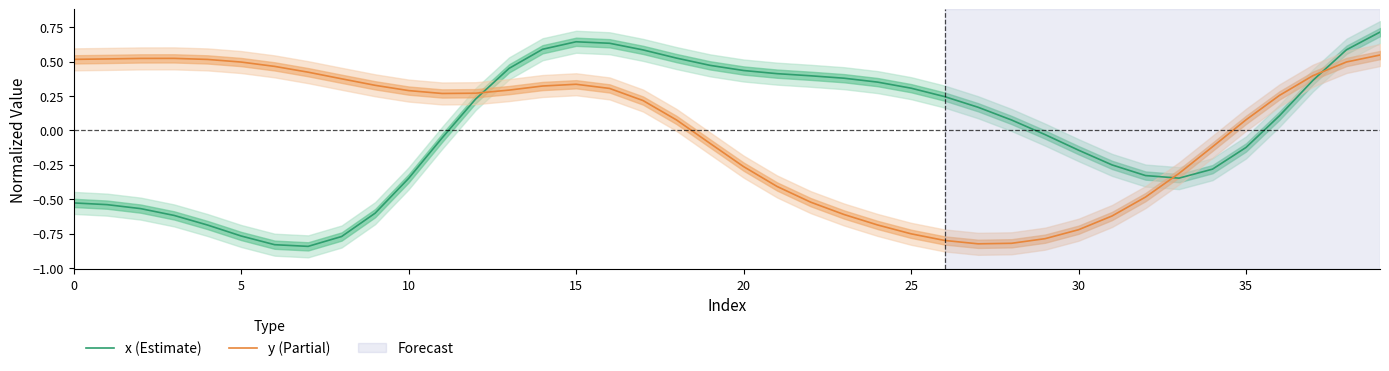

How many series are shown in this chart?

2